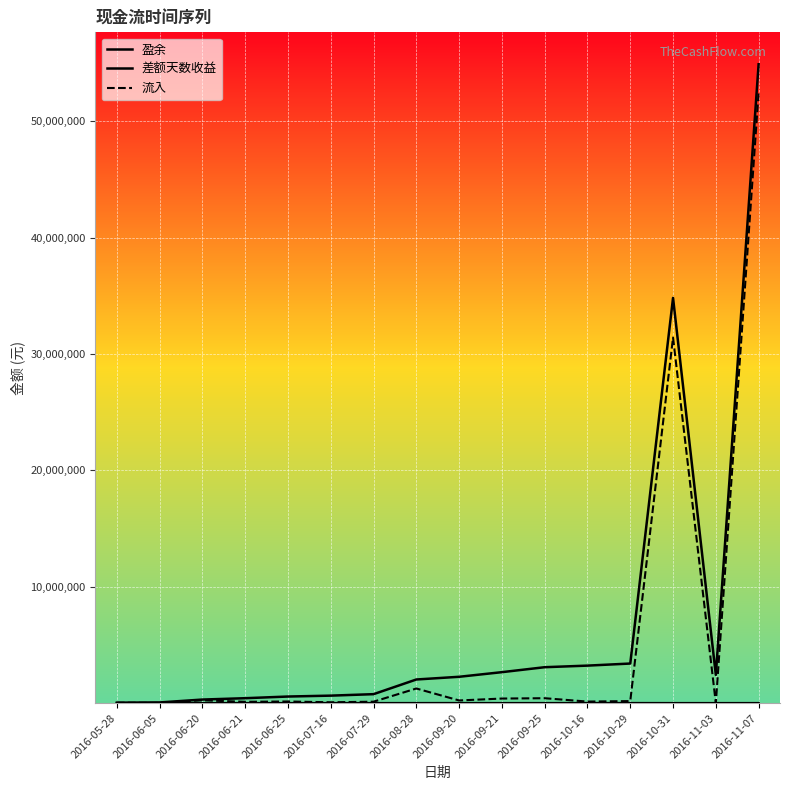

At which category does the chart reach its minimum across all series?

2016-05-28